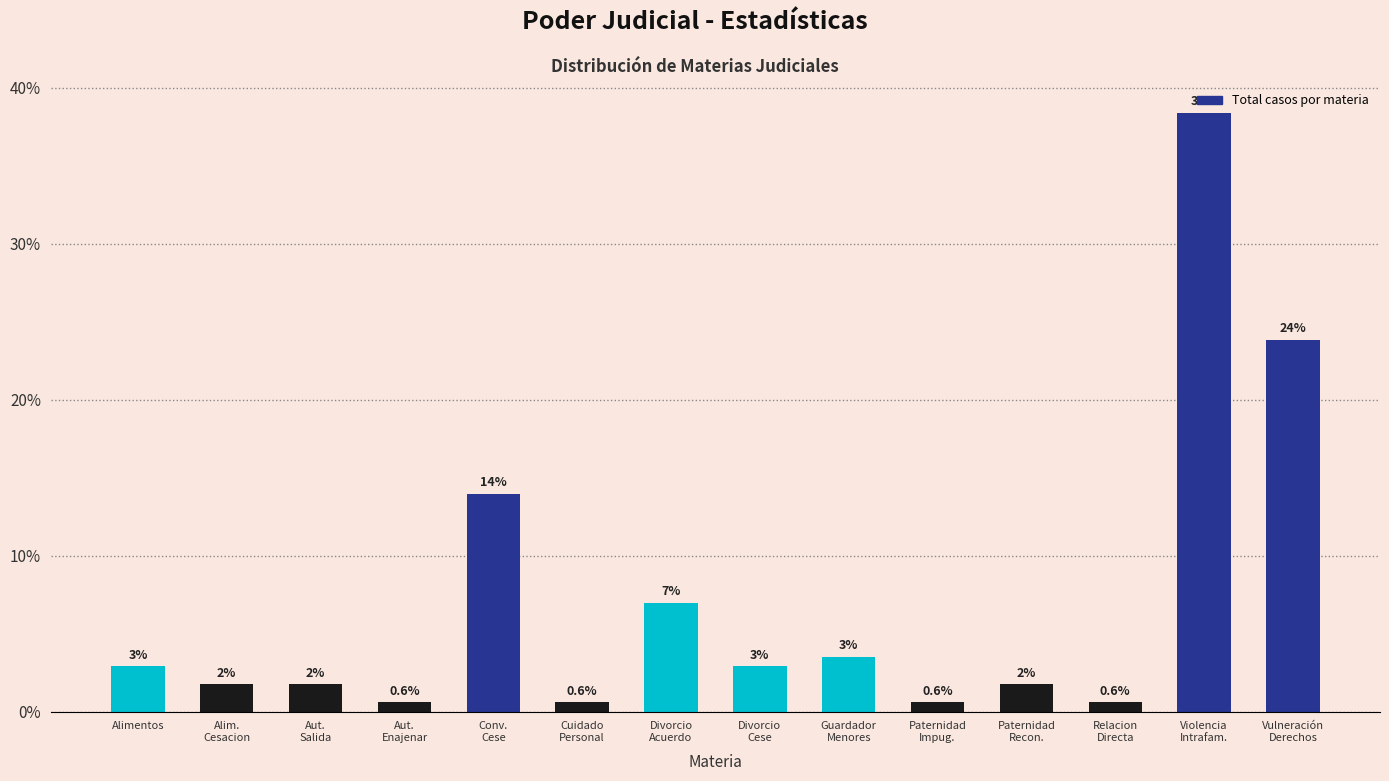

How many bars are there in total?

14